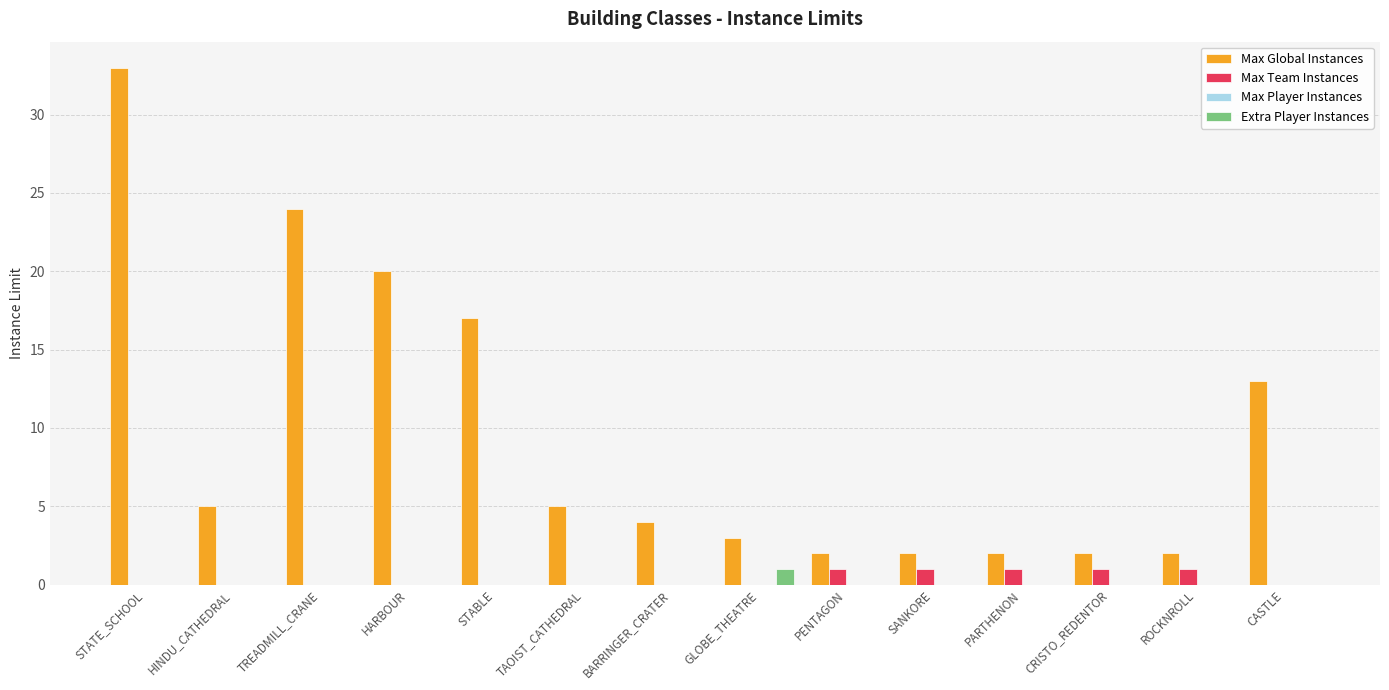

The Extra Player Instances series shows 0 at STATE_SCHOOL. True or false?

True